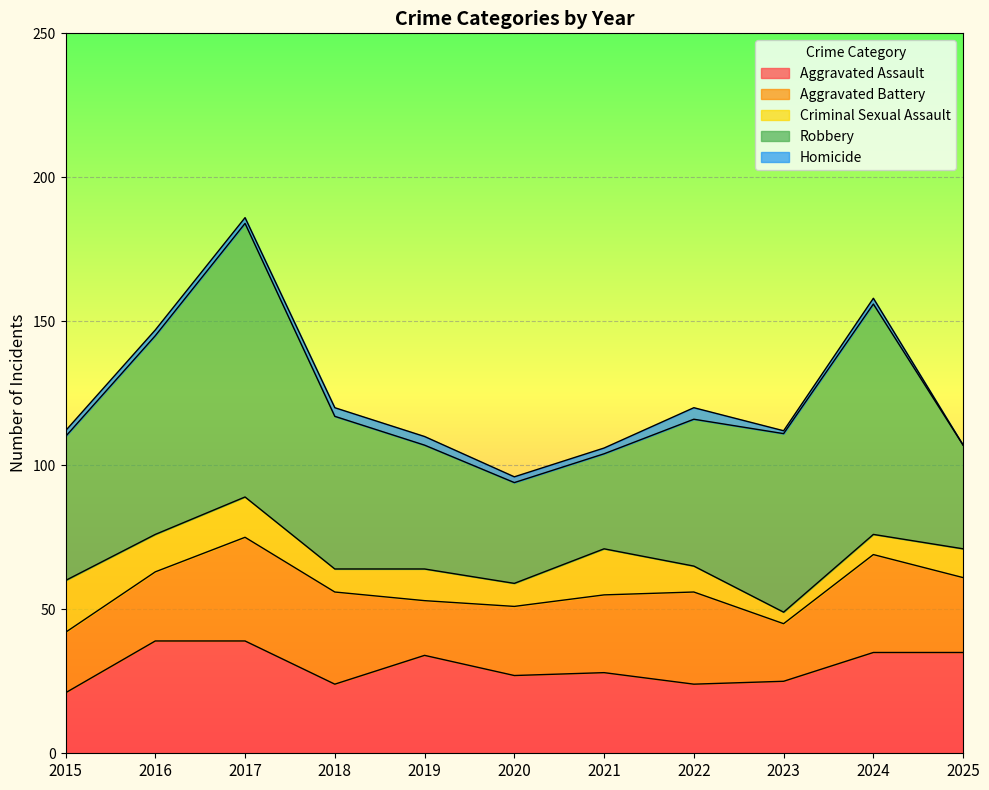

What is the average value of the Criminal Sexual Assault series?

11